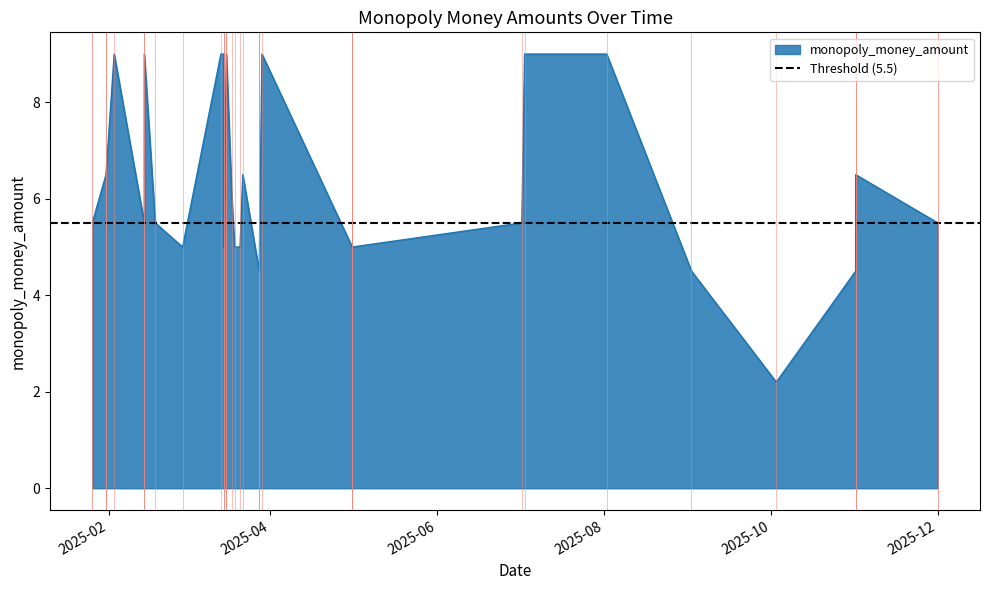

What is the value of the 39th point from the left?

4.5